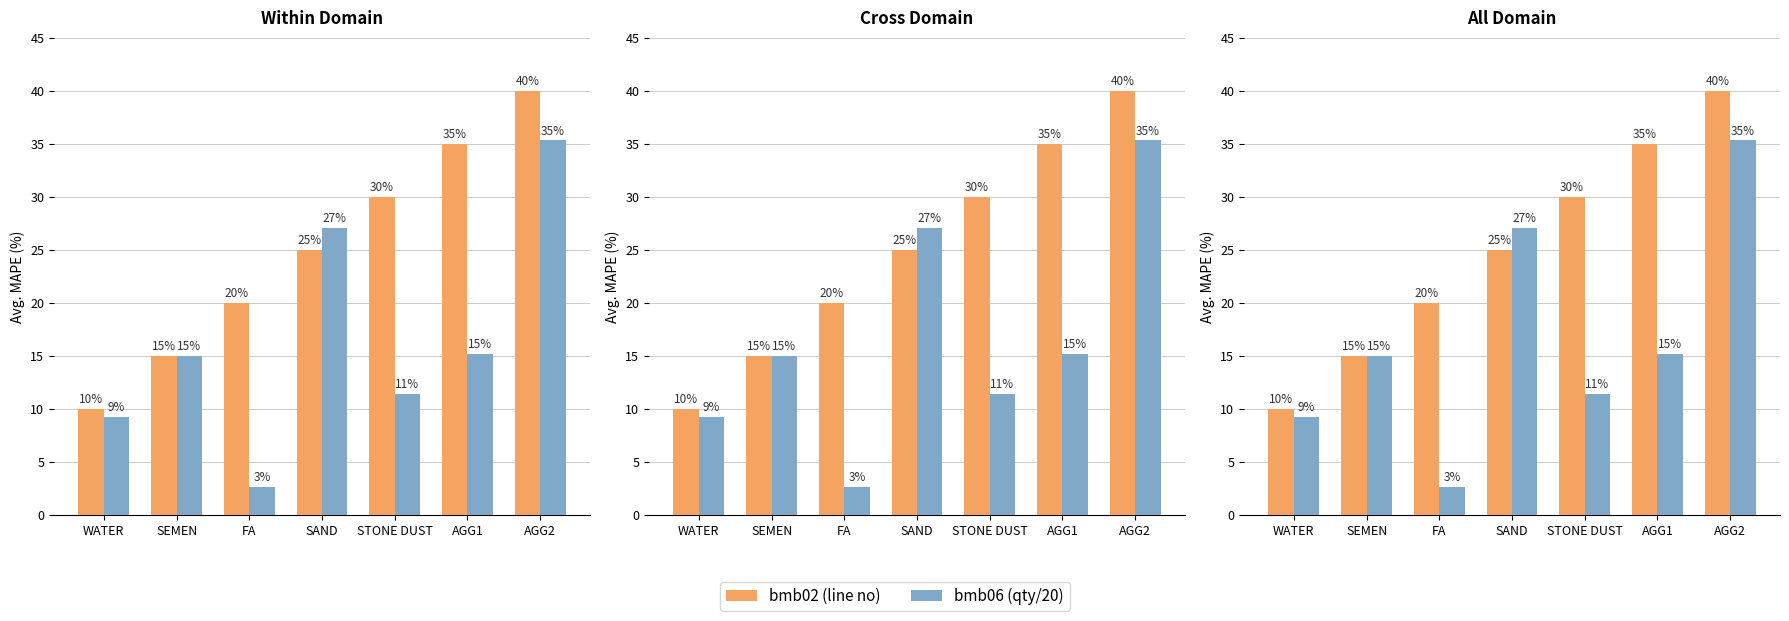

At which category is the sum across all series the highest?

AGG2